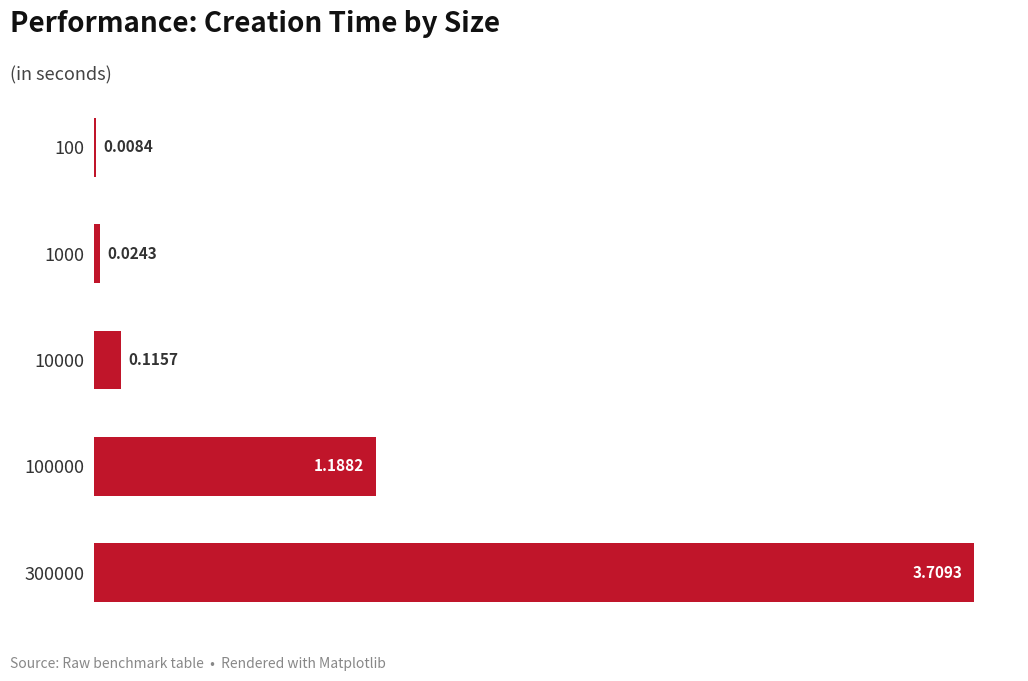

What is the change in value from 1000 to 100000?

+1.2